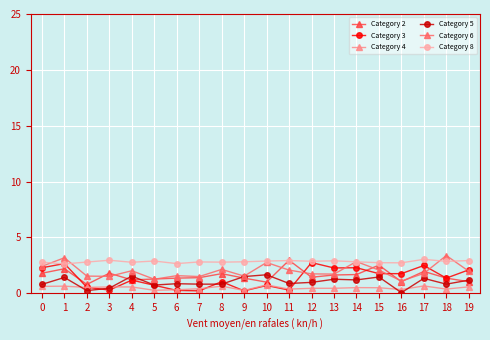

Which series changed the most between 6 and 14?

Category 3